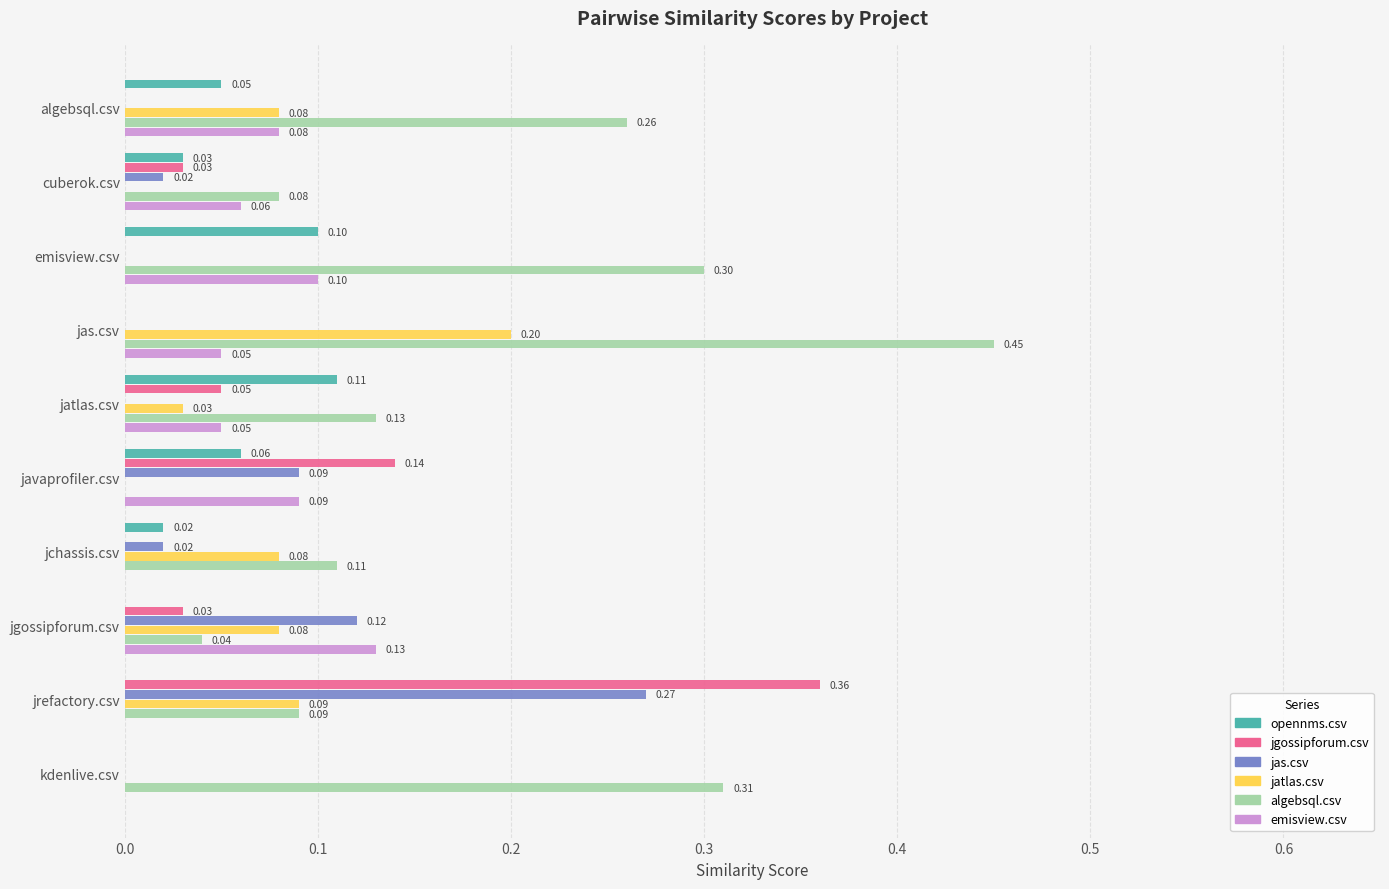

What is the sum of all algebsql.csv values?

1.8